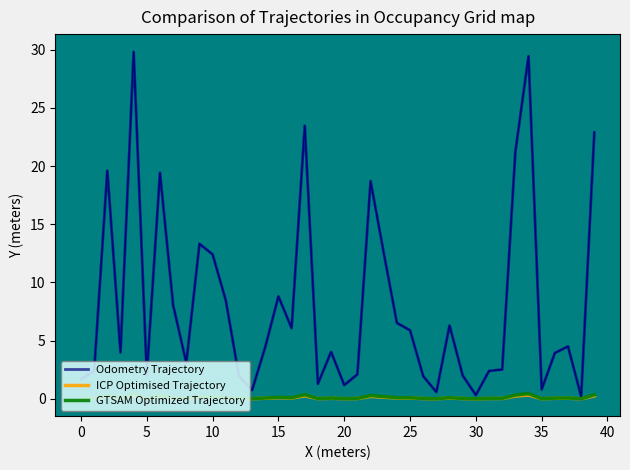

True or false: Odometry Trajectory has a value of 0.5 at 30.

False